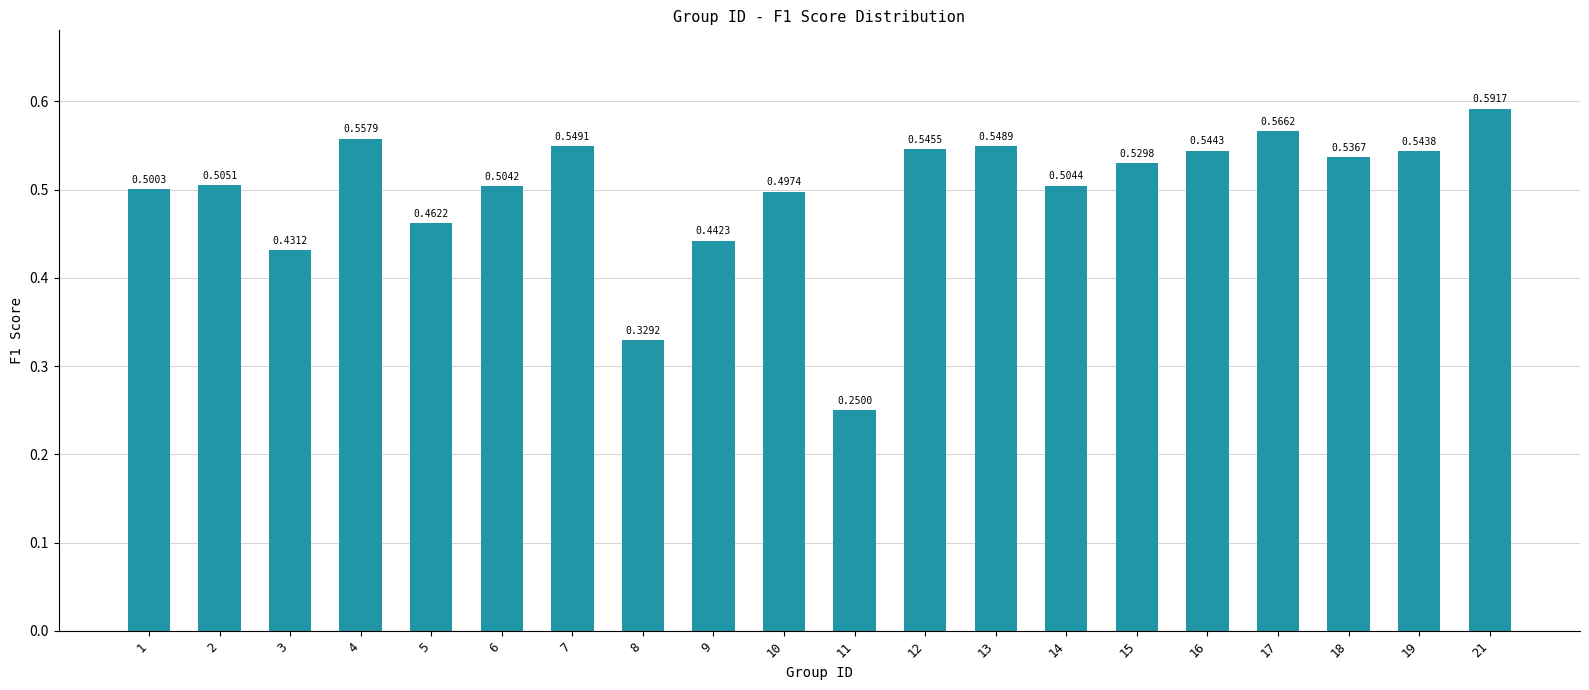

What is the change in value from 8 to 21?

+0.3